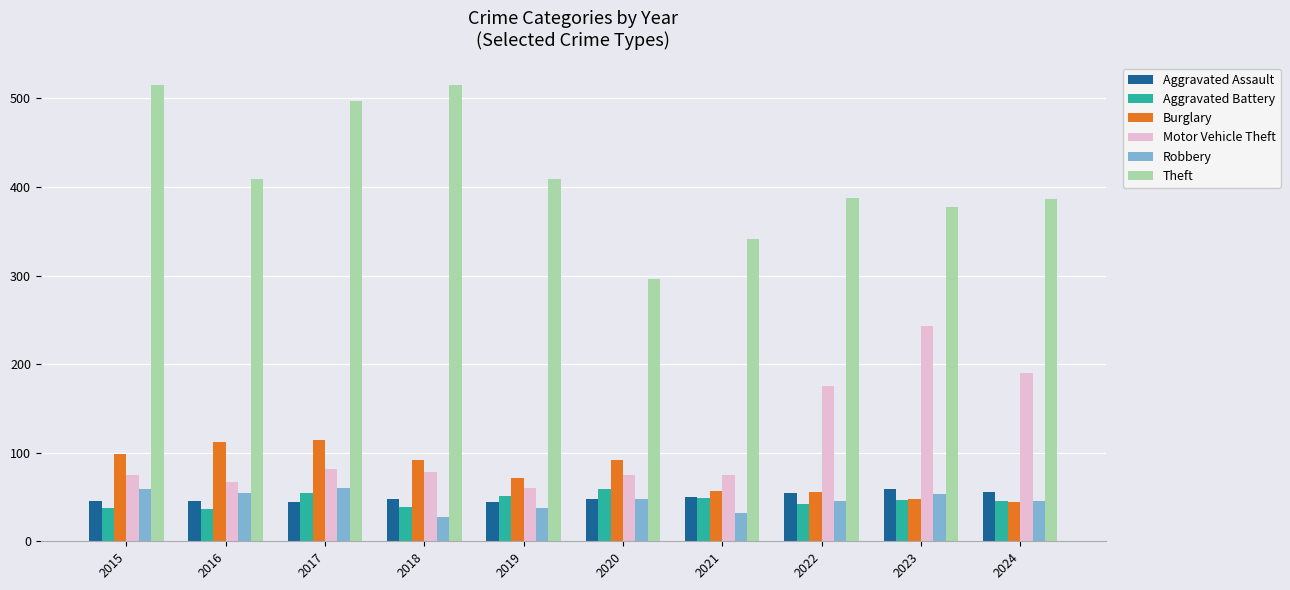

What is the smallest value displayed?

27